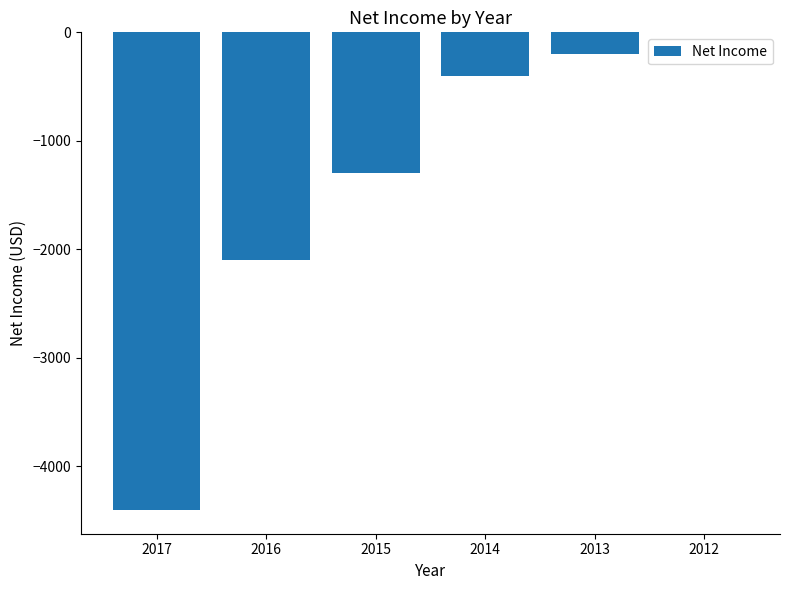

Reading left to right, what are all the values shown in this chart?

-4400	-2100	-1300	-400	-200	0